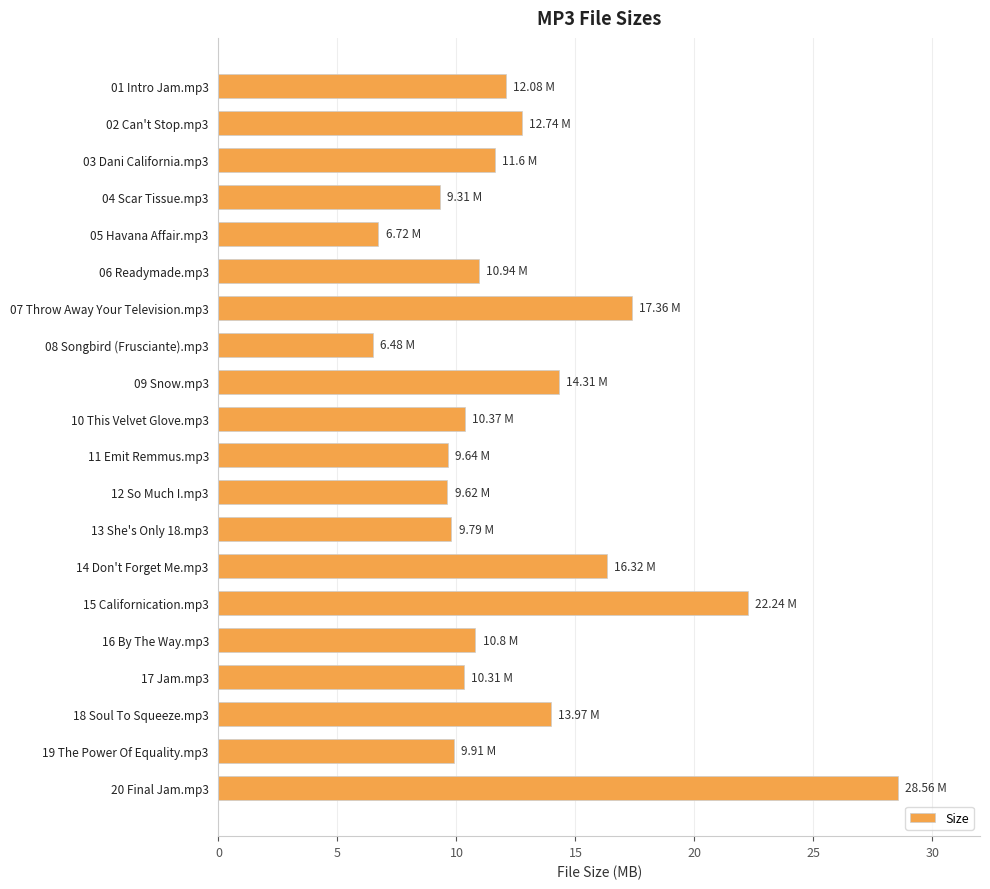

What is the sum of the values at 09 Snow.mp3 and 01 Intro Jam.mp3?

26.4